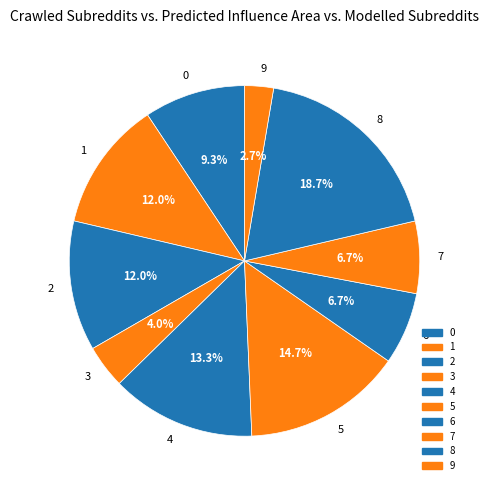

To the nearest percent, what percentage of the pie is 9?

3%